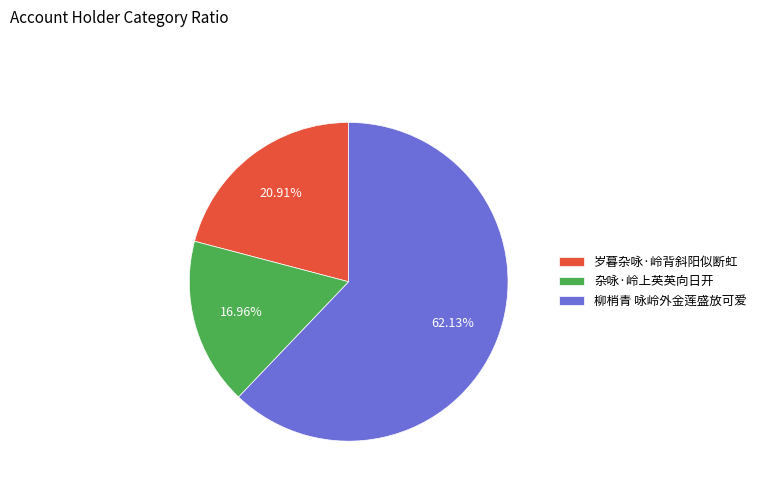

Count the number of slices in the pie.

3